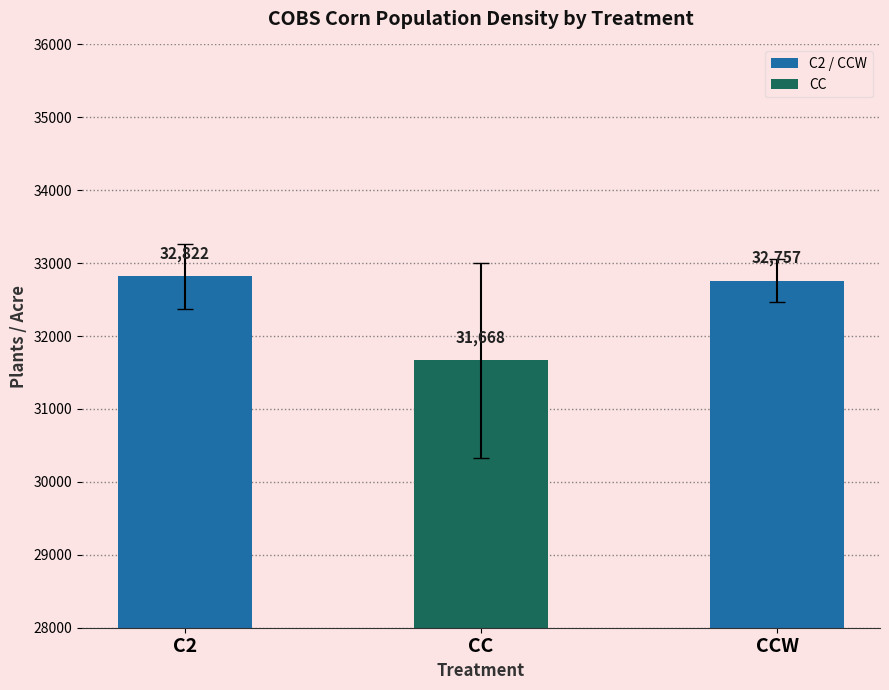

The chart shows a value of 32822.5 at C2. True or false?

True